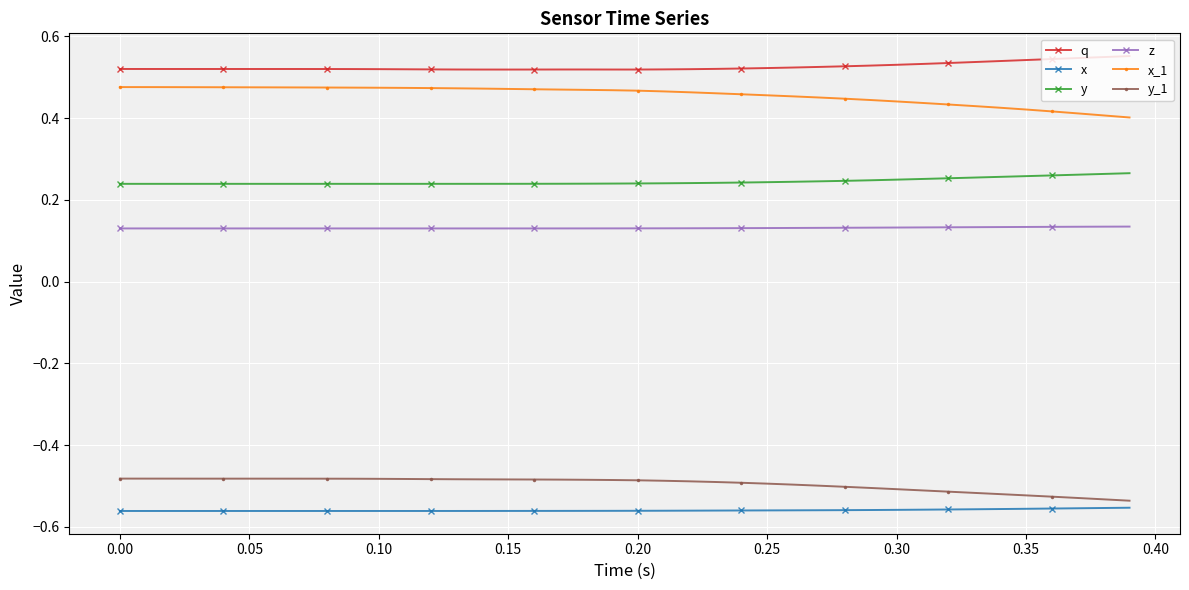

What is the sum of all z values?

5.3